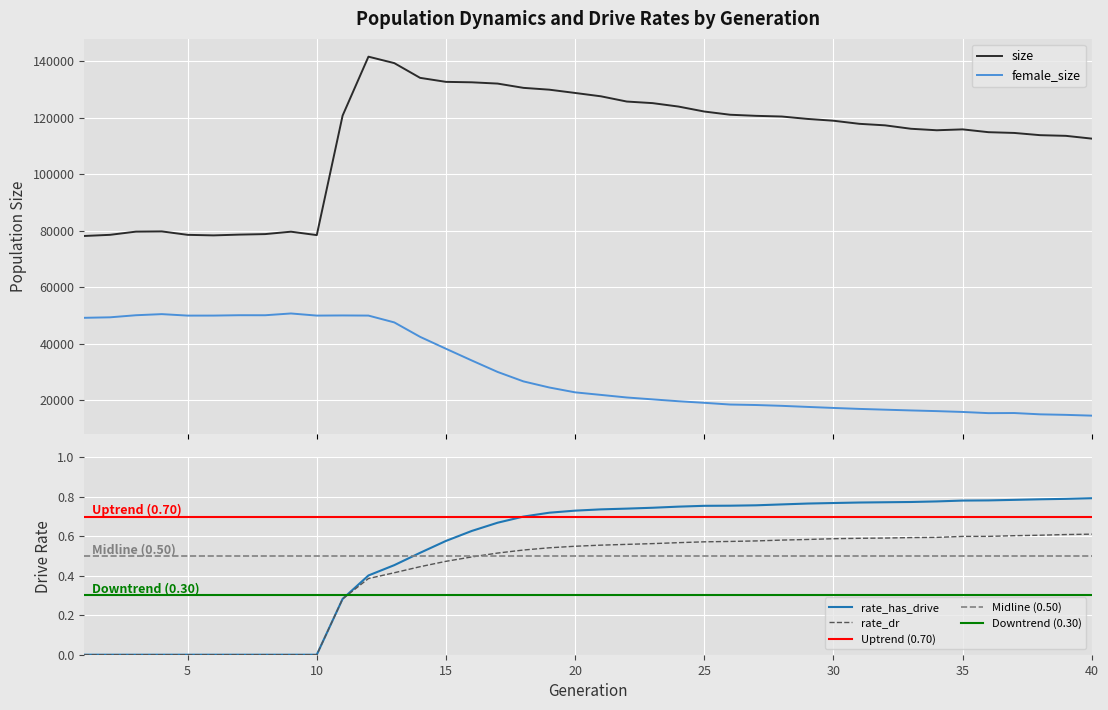

Which series has the widest spread of values?

size